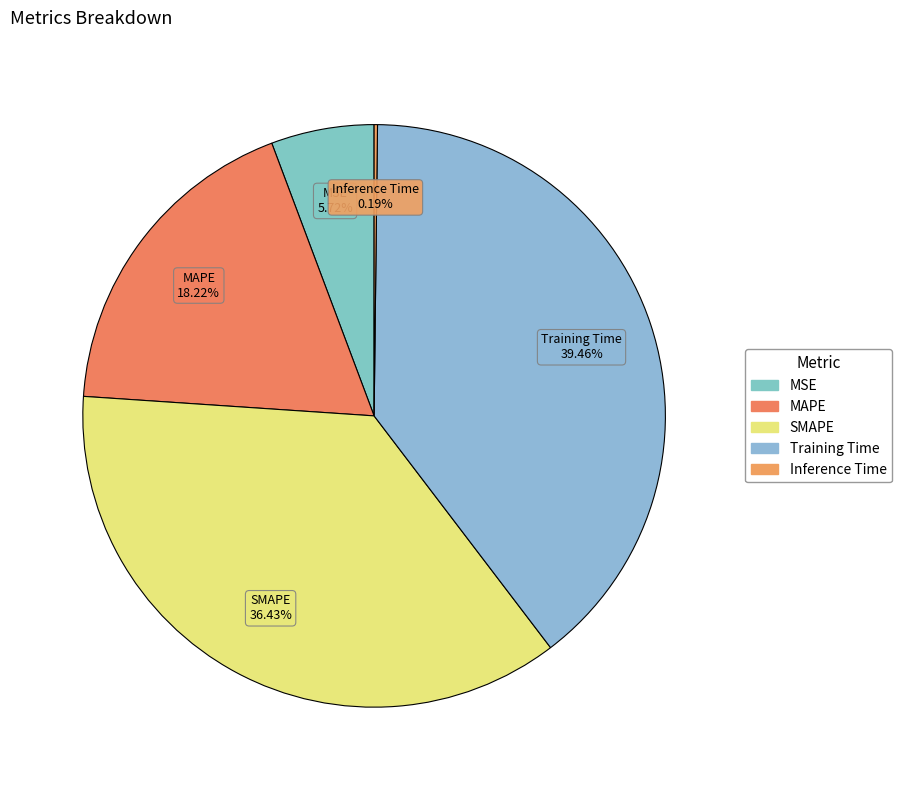

Is the sum of SMAPE and Training Time greater than half?

Yes